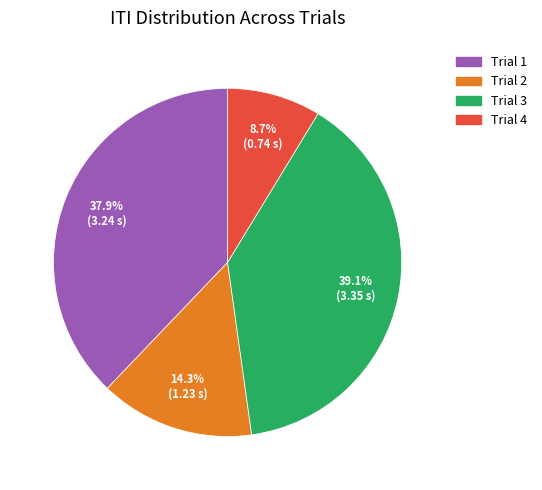

How many slices are in this pie chart?

4